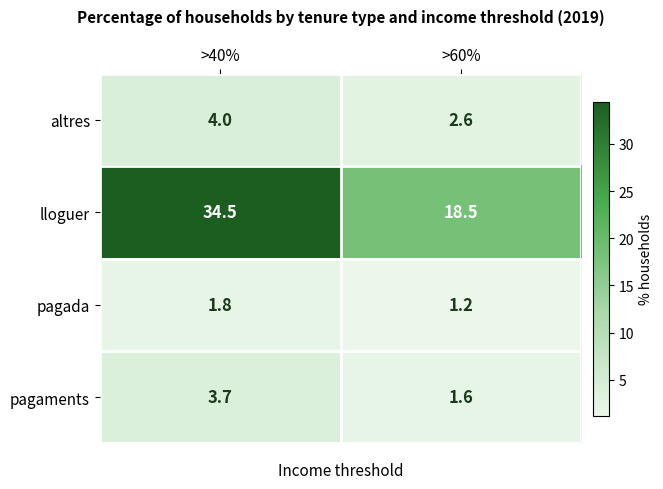

What is the sum of all altres values?

6.6